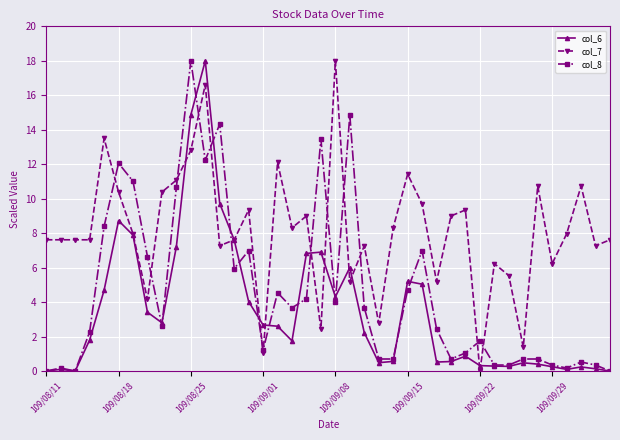

True or false: col_6 has more than 2 points higher than both neighbors.

True